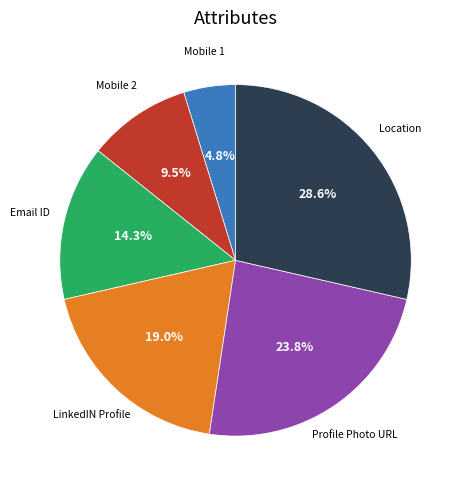

How many slices are in this pie chart?

6